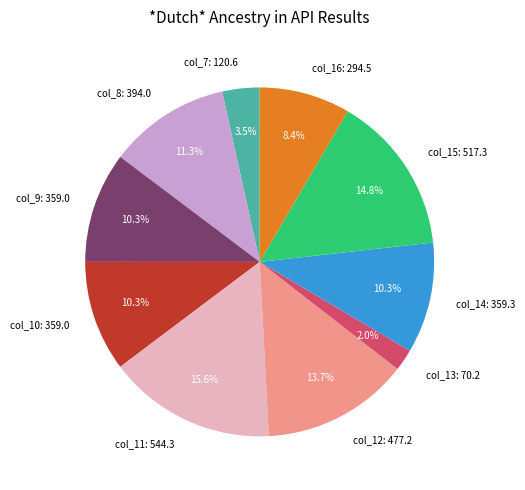

To the nearest percent, what is the difference between the largest and smallest slice percentages?

14%